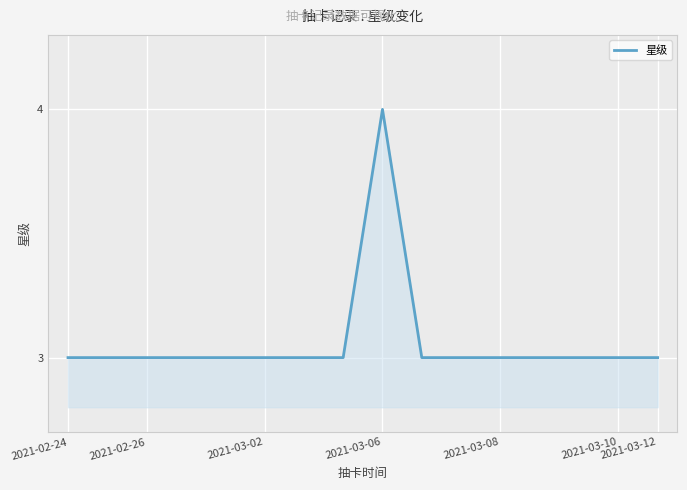

What is the minimum value shown in the chart?

3